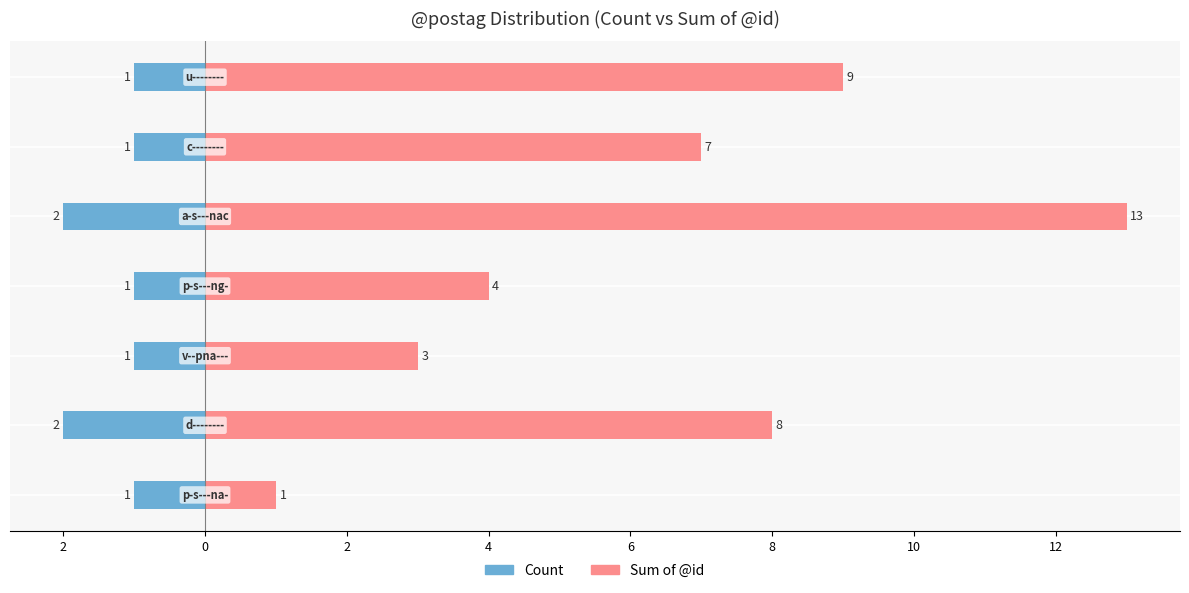

What is the minimum value shown in the chart?

-2